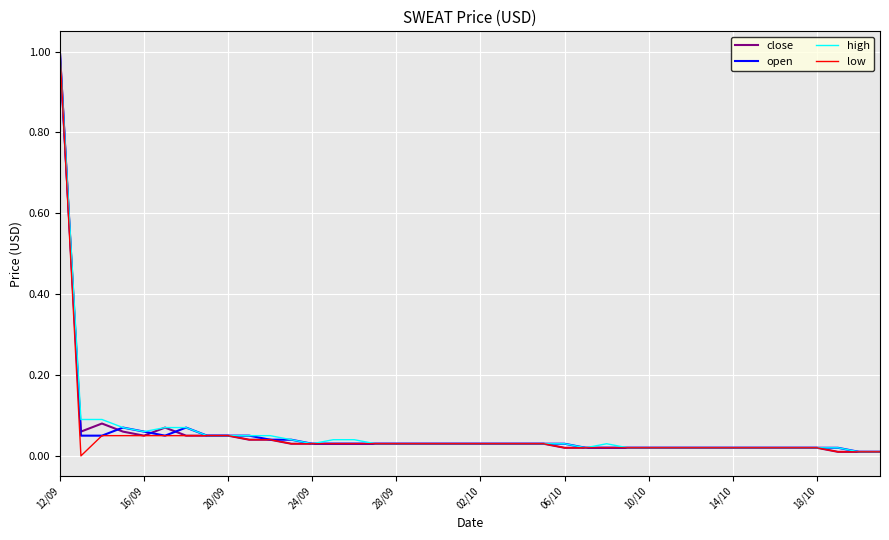

What is the highest value of the close series?

1.0